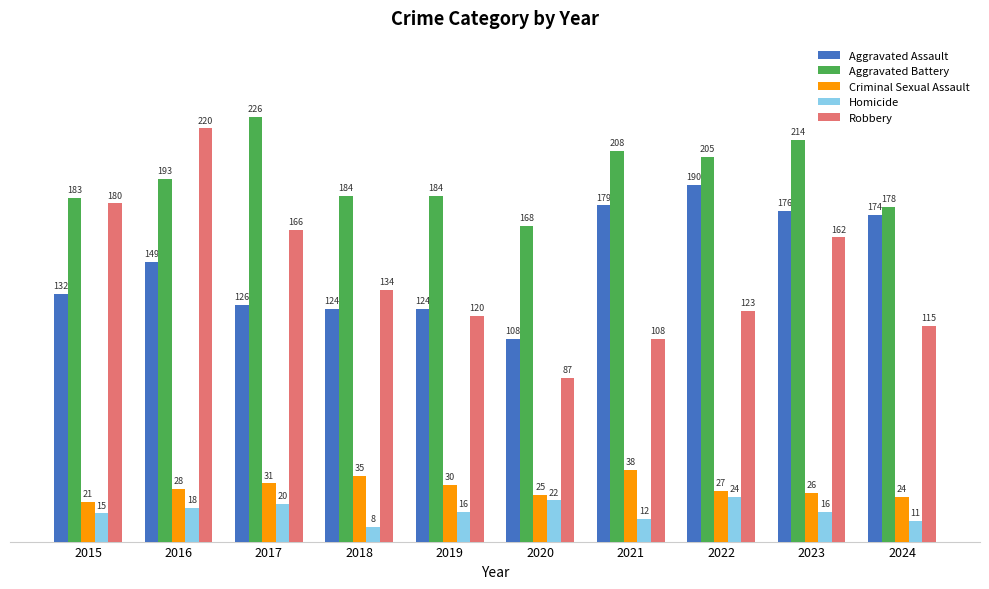

Which series changed the most between 2016 and 2023?

Robbery